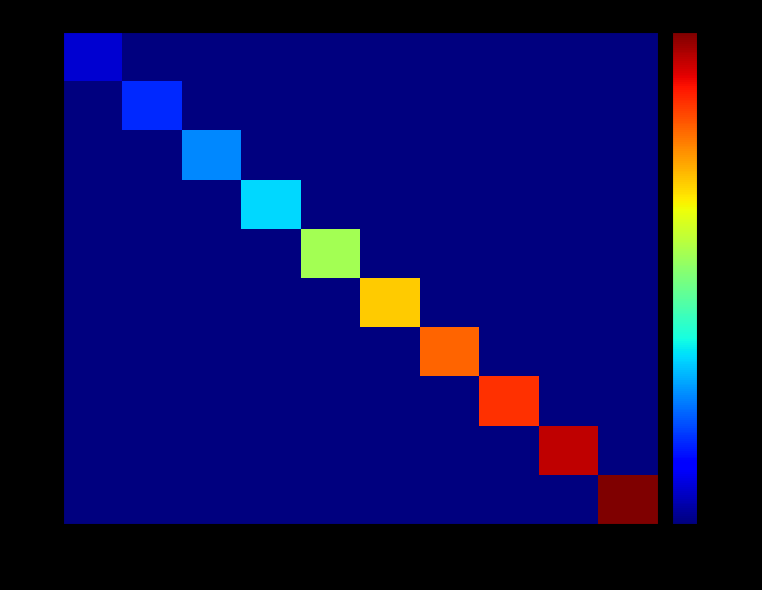

Which series changed the most between 127 and 369?

357